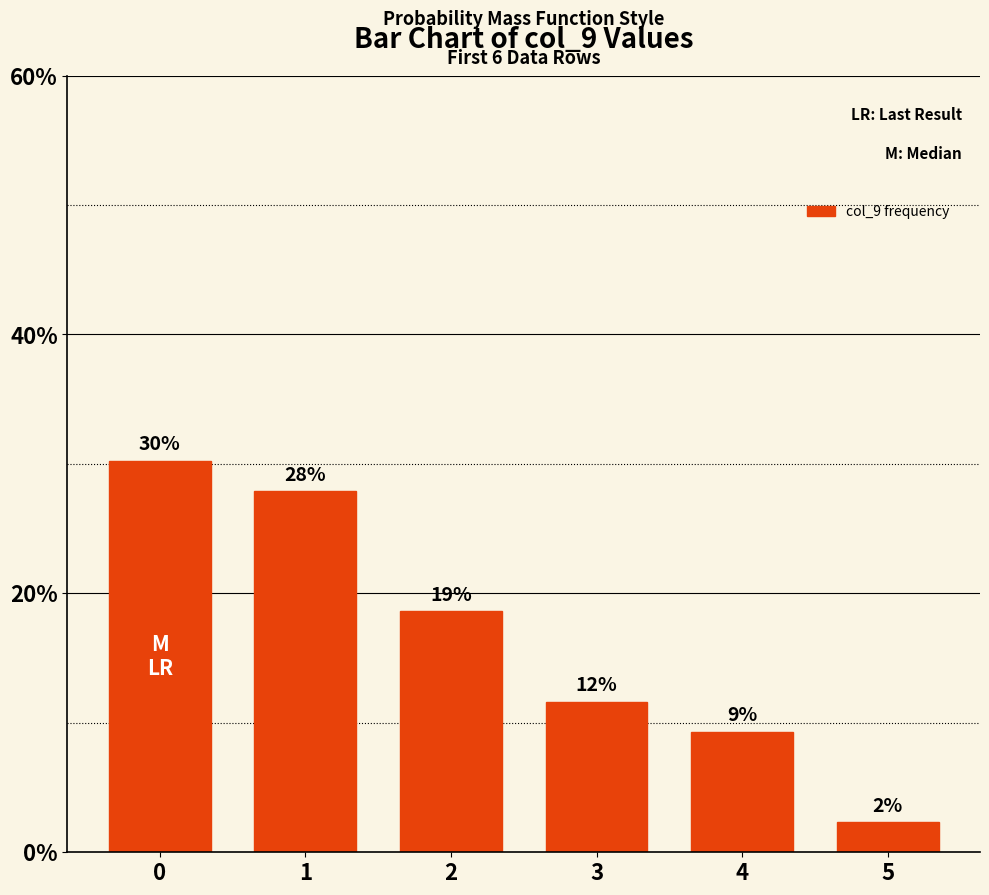

What is the value of the 5th bar from the left?

9.3